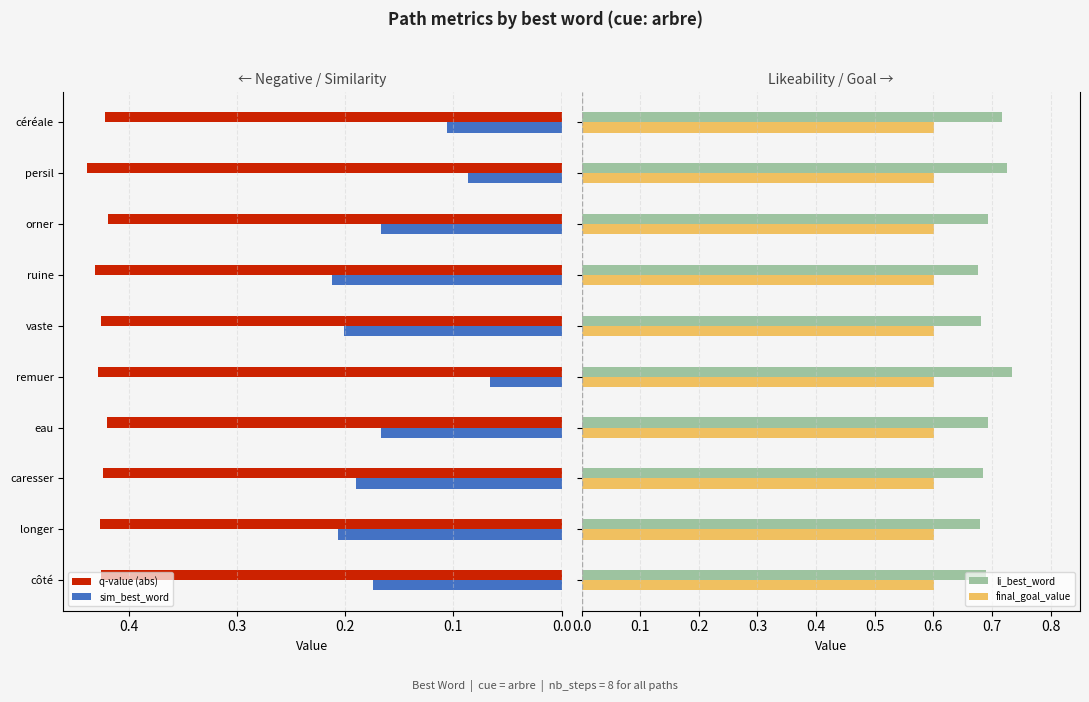

Count the q-value (abs) values in the range 0 to 1.

10